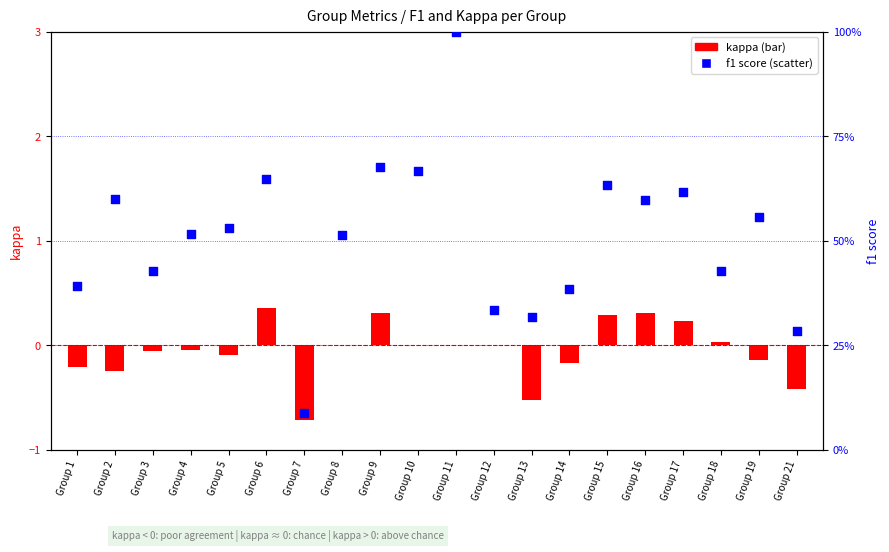

Is the value of f1 at Group 19 greater than the value of kappa at Group 7?

Yes